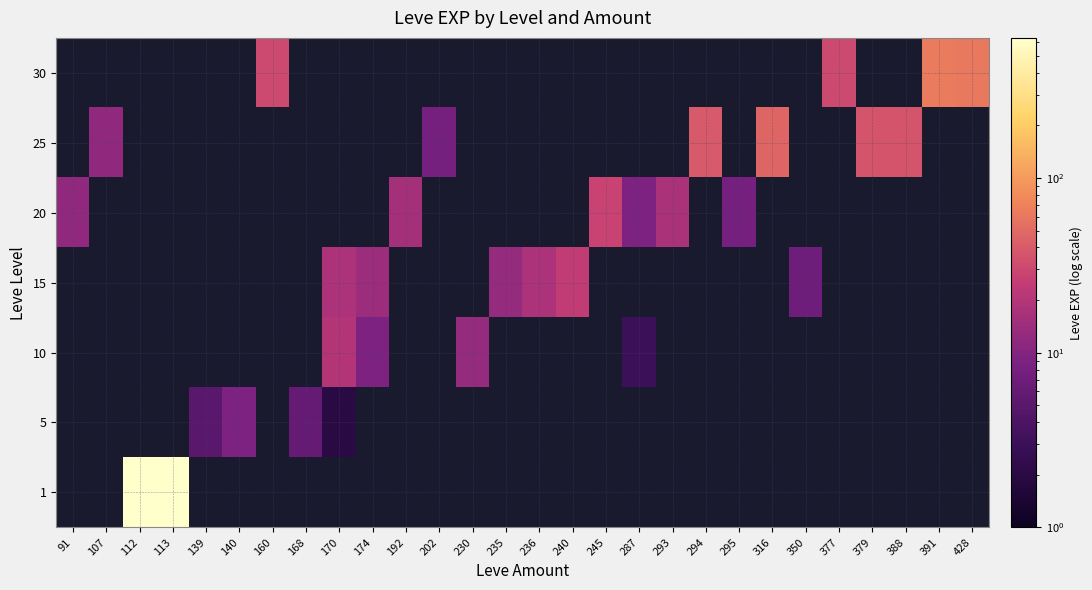

Which label corresponds to the largest value in the chart?

113